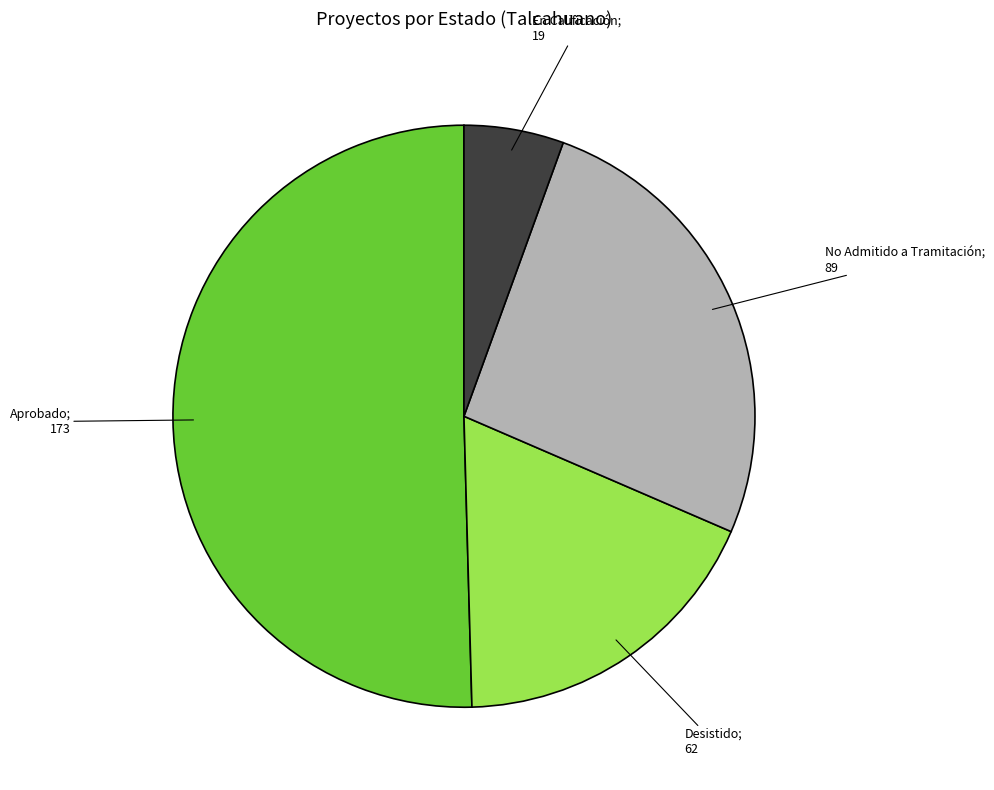

Does any single category account for the majority?

Yes